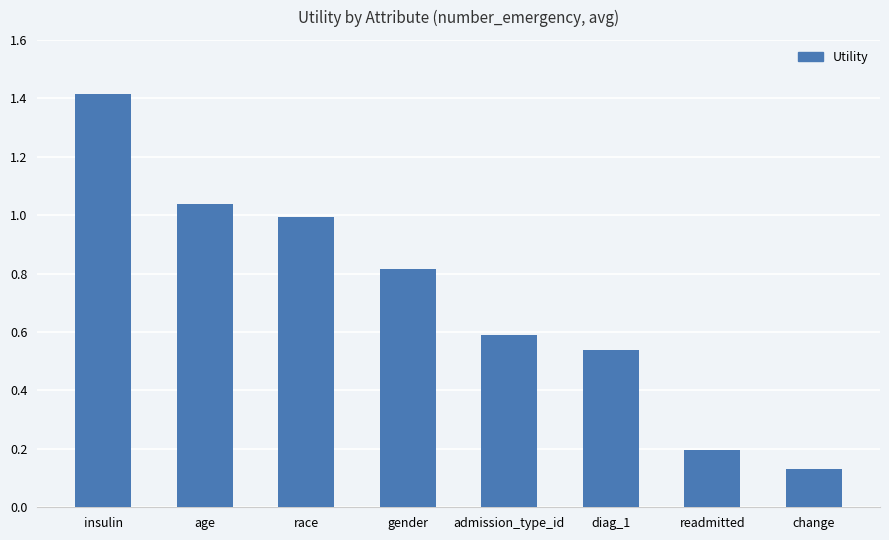

What is the label of the 2nd bar from the right?

readmitted